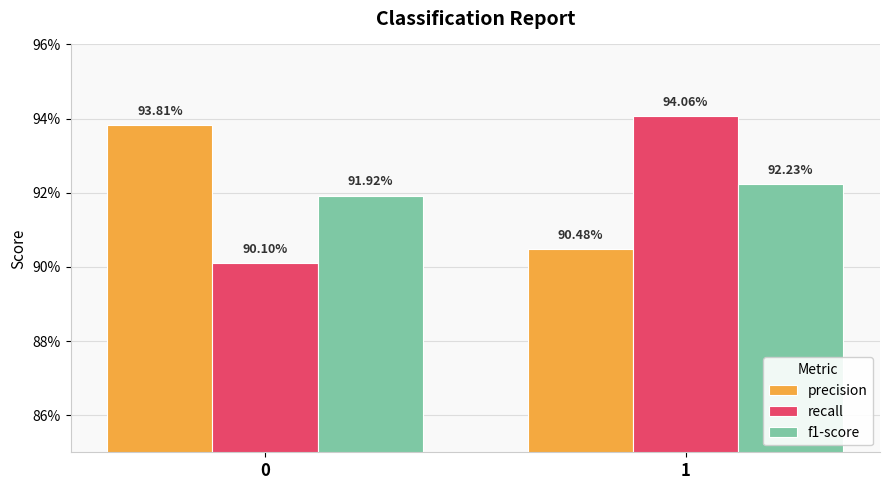

What are all the series names shown in the legend?

precision, recall, f1-score